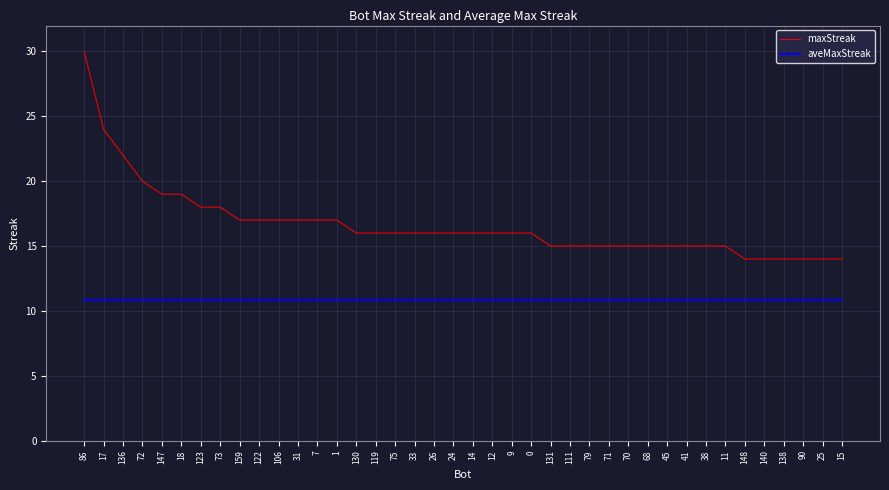

Which series has the widest spread of values?

maxStreak